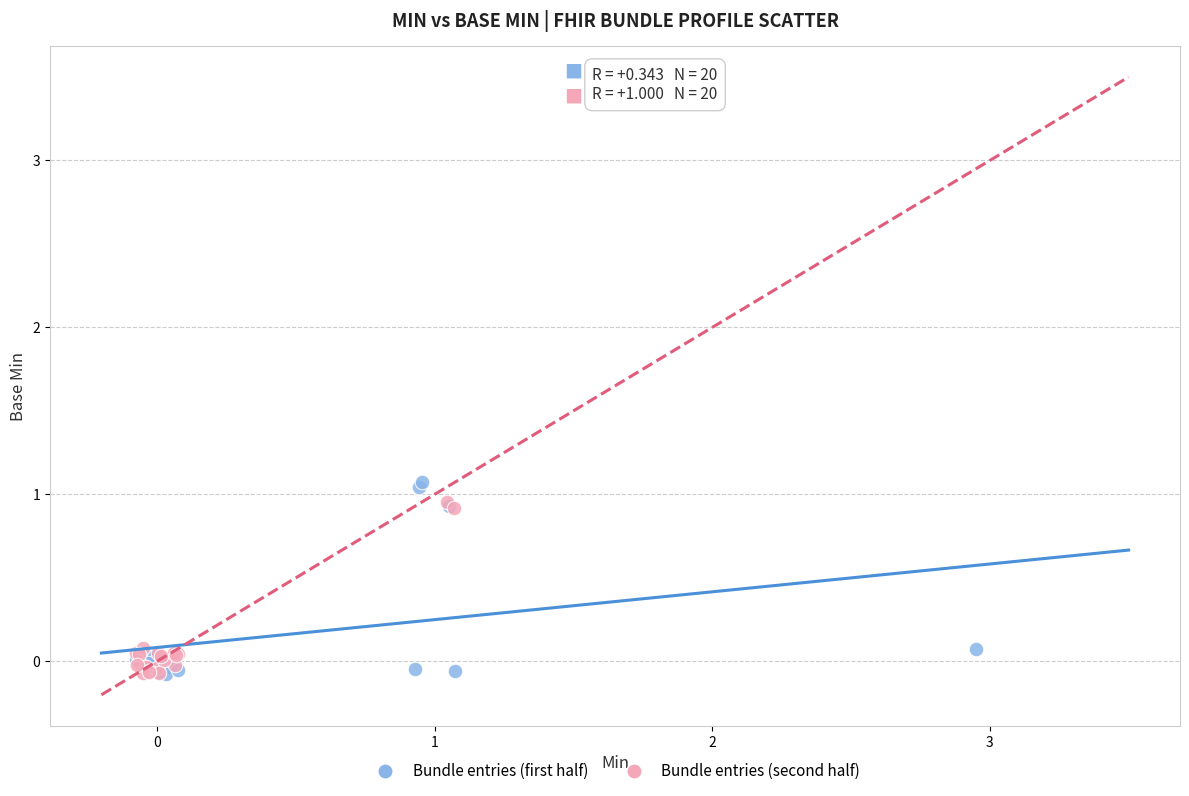

What are all the series names shown in the legend?

Bundle entries (first half), Bundle entries (second half)